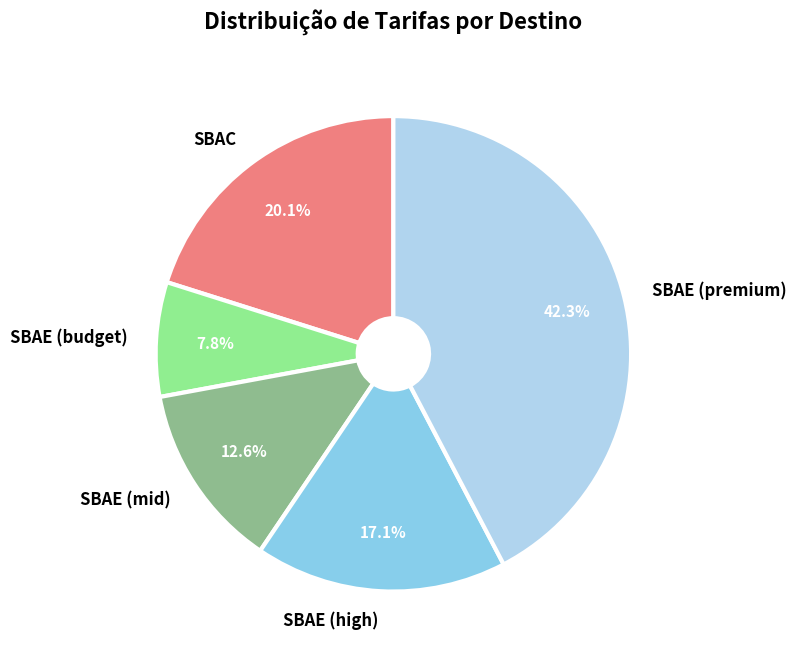

Rank the categories by value from lowest to highest.

SBAE (budget), SBAE (mid), SBAE (high), SBAC, SBAE (premium)